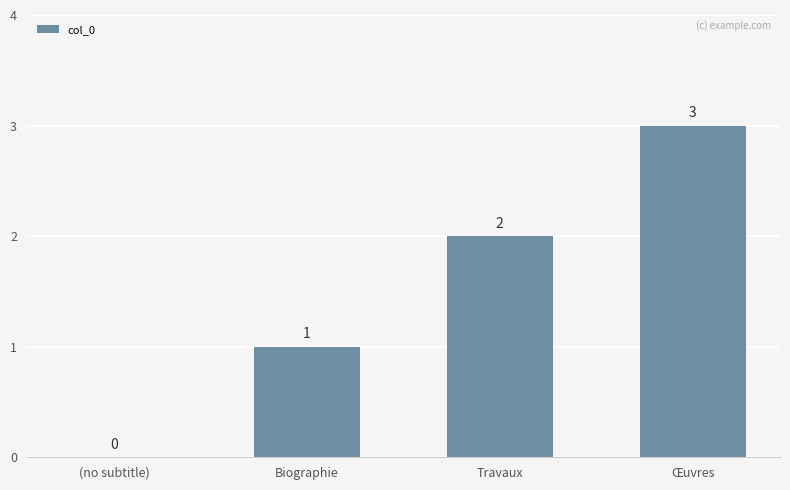

Which has a higher value, Biographie or Œuvres?

Œuvres